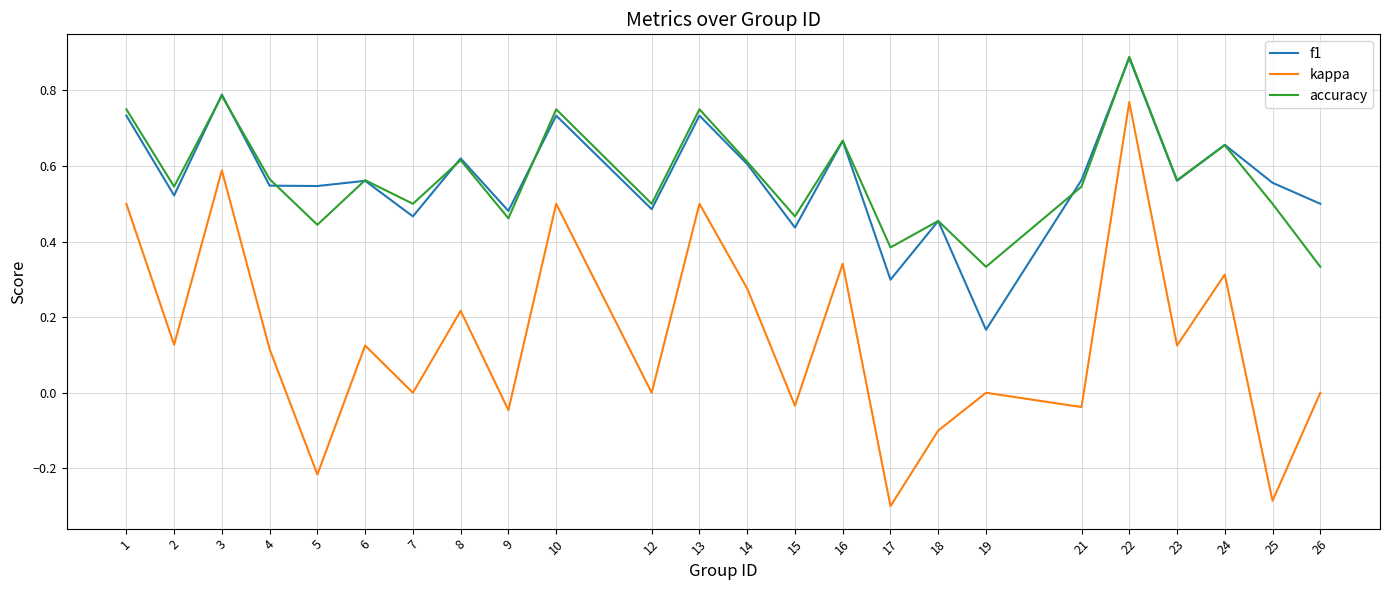

Which series has the widest spread of values?

kappa